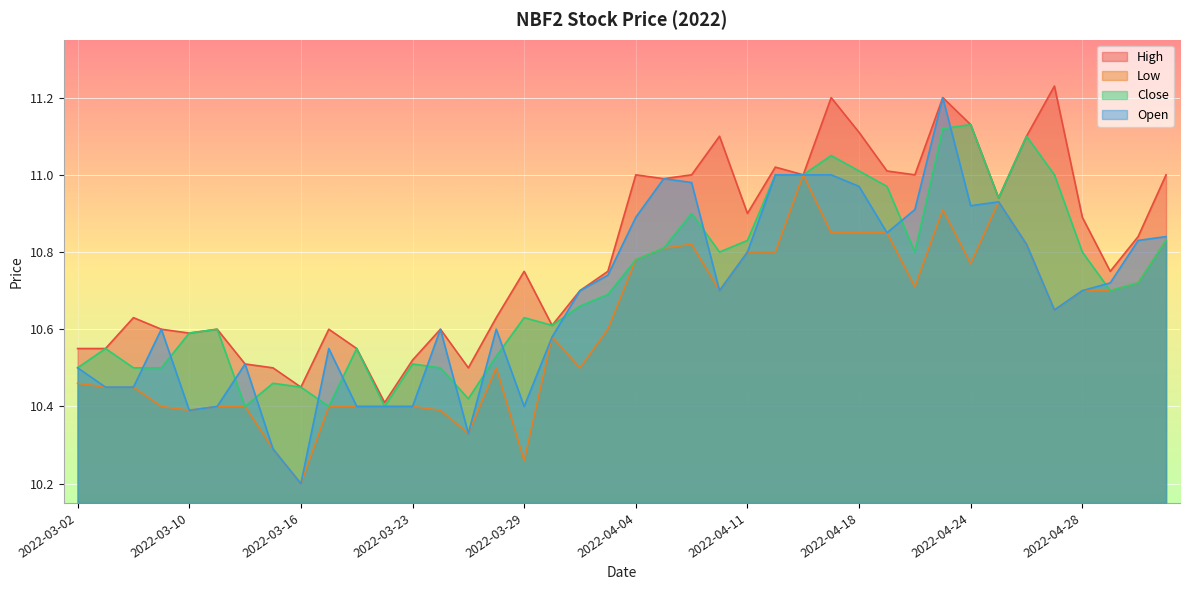

True or false: High and Close cross at least once.

False